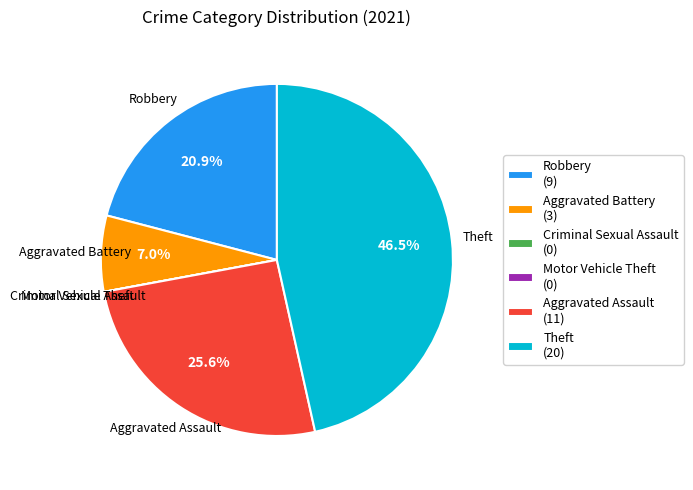

What percentage is NOT represented by Theft (20)?

53.5%